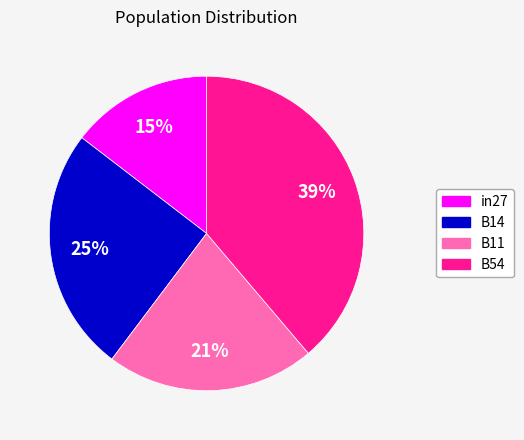

Rank the categories by value from highest to lowest.

B54, B14, B11, in27